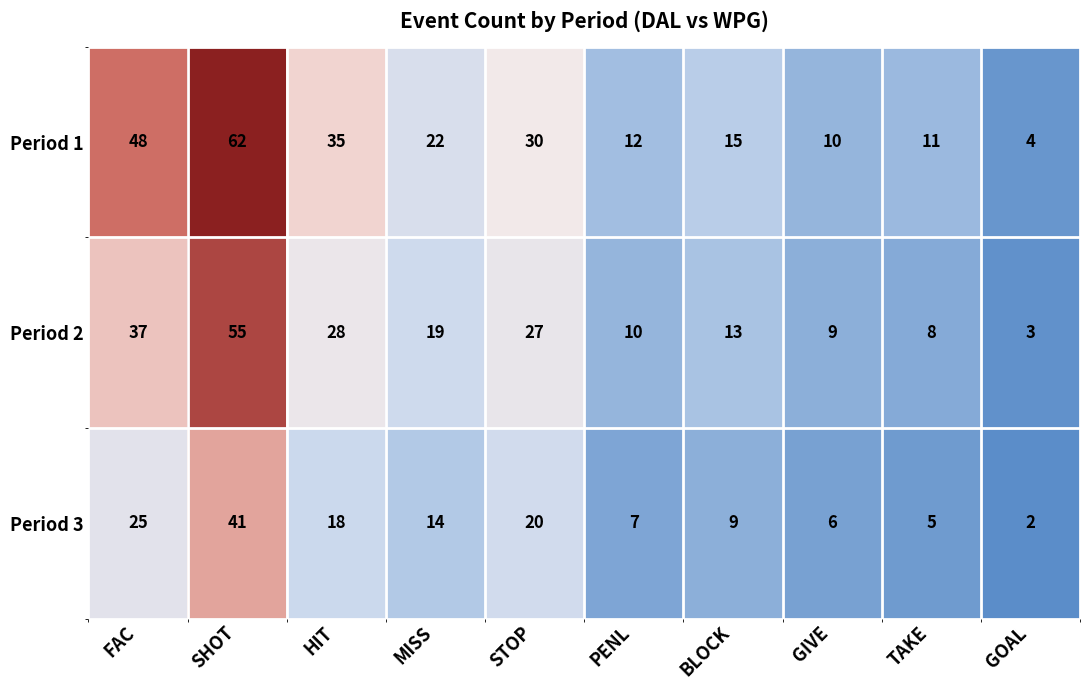

True or false: Period 2 has a value of 28 at HIT.

True